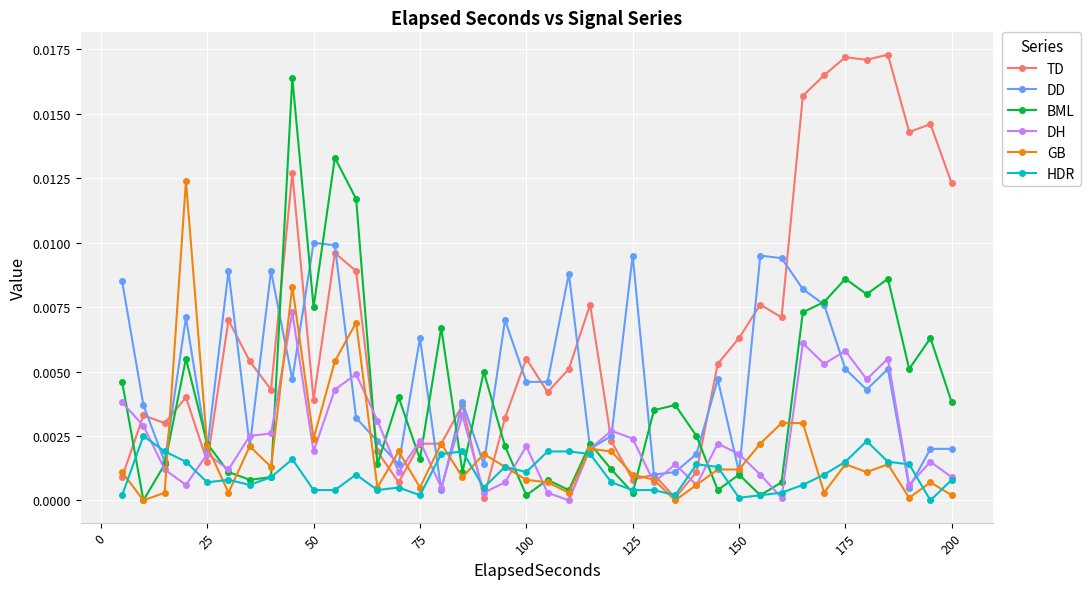

After their last crossing, which series has the higher values: DD or HDR?

DD